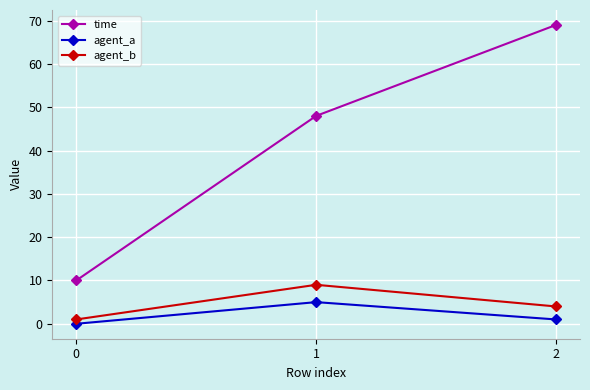

What is the highest value of the time series?

69